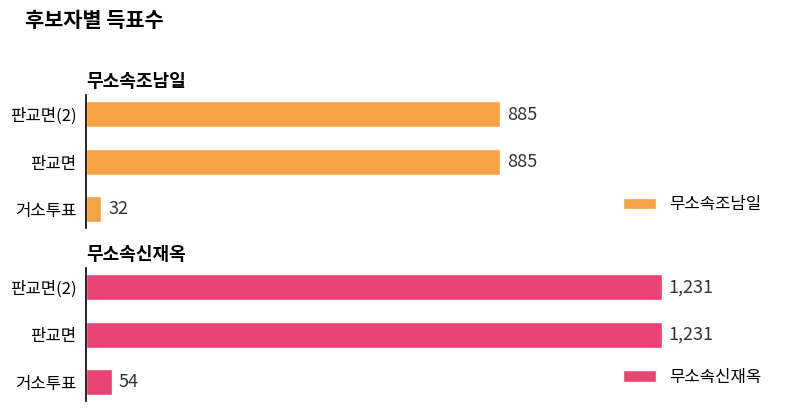

Where is 무소속조남일 nearest to the value 458?

거소투표